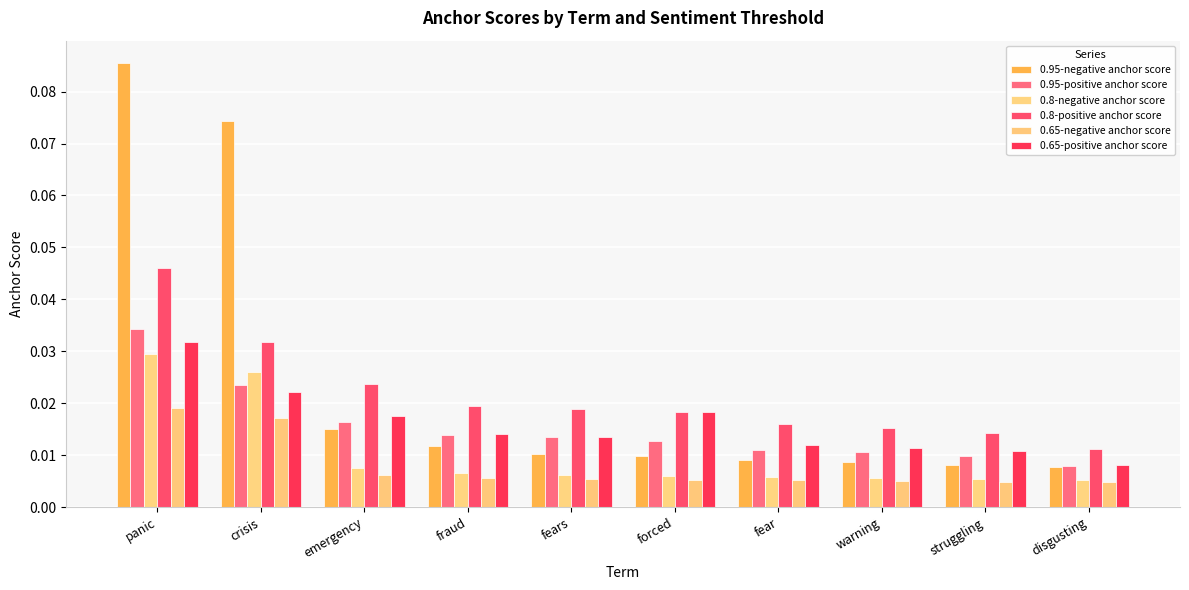

True or false: 0.8-negative anchor score has a value of 0.0 at warning.

True